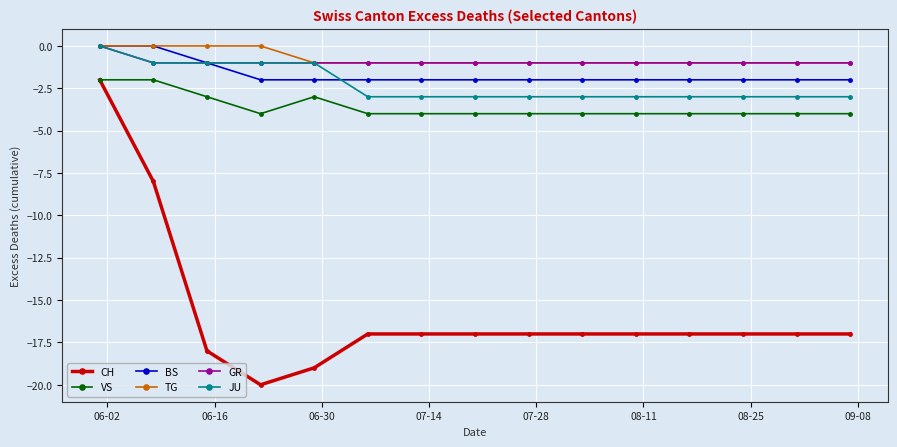

What is the value of the VS point at the 3rd from the left?

-3